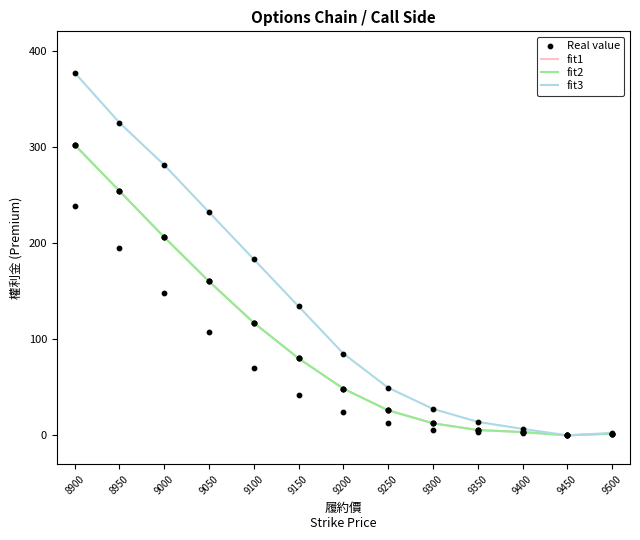

Which series has the largest total across all categories?

fit3